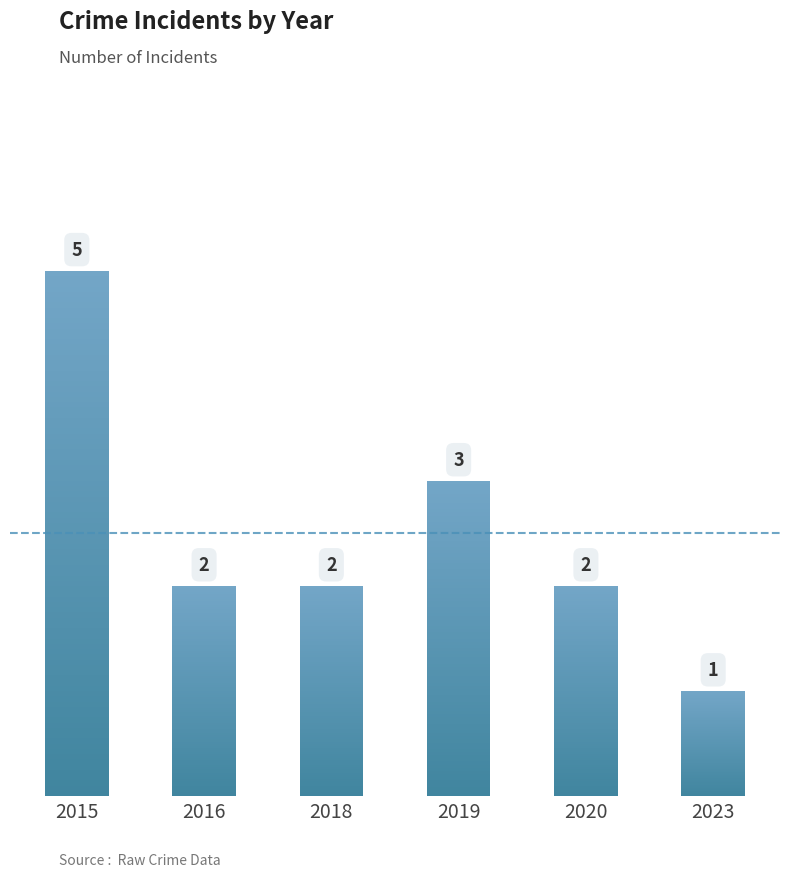

What is the smallest value displayed?

1